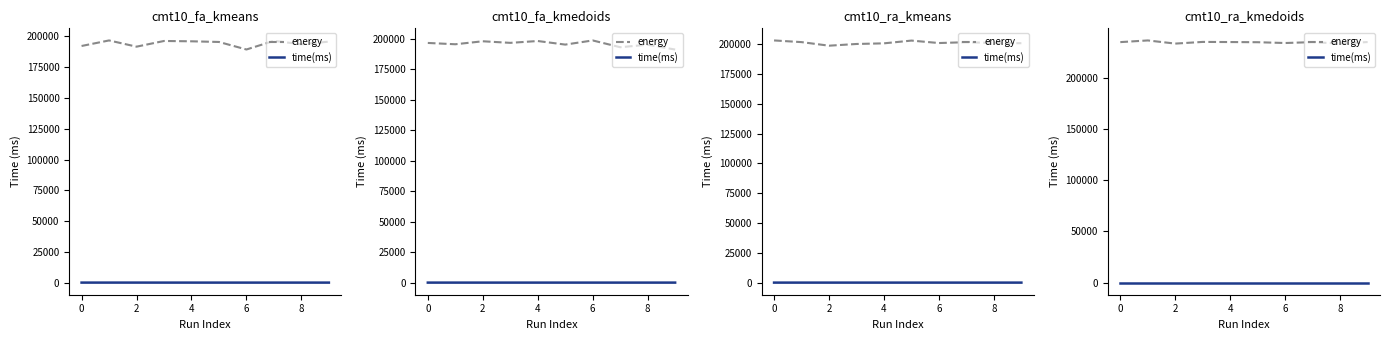

True or false: energy and time(ms) intersect in this chart.

False